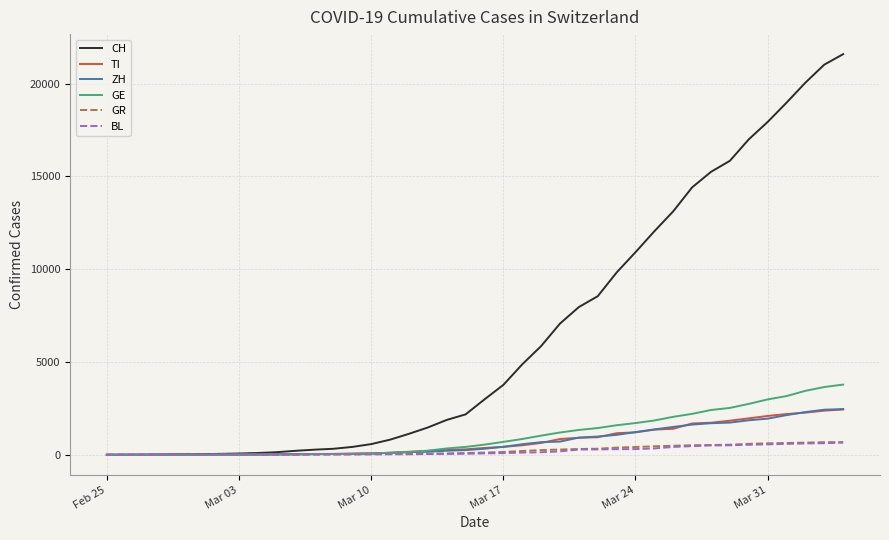

Which series has the widest spread of values?

CH